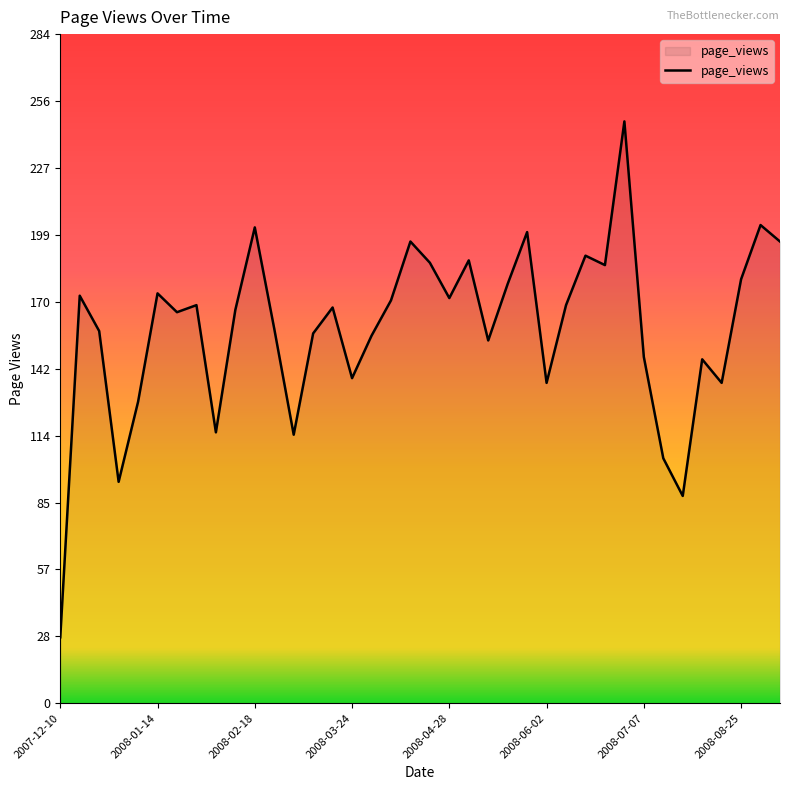

How many lines are shown in the chart?

1